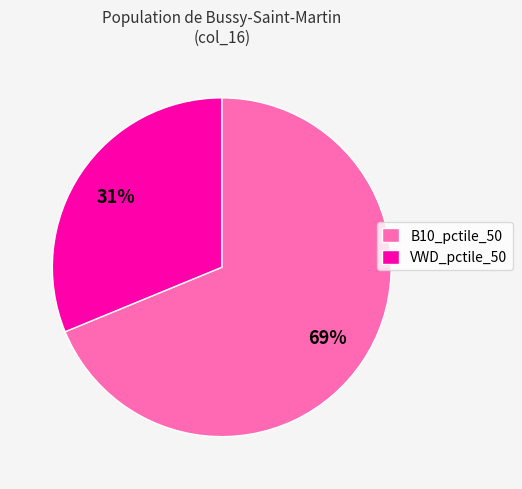

True or false: VWD_pctile_50 accounts for 31% of the total.

True